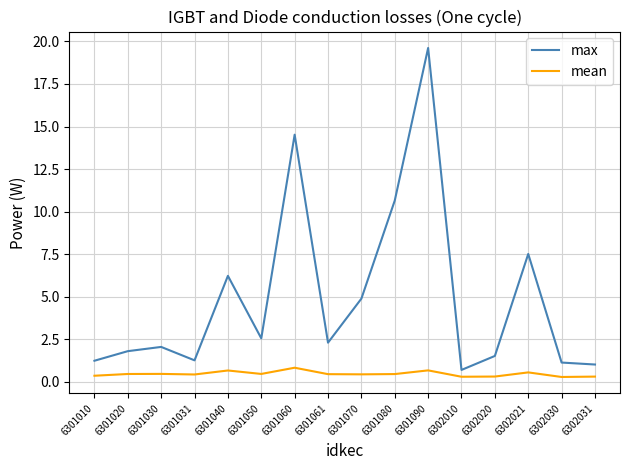

Is the value of mean at 6301070 greater than the value of max at 6302010?

No